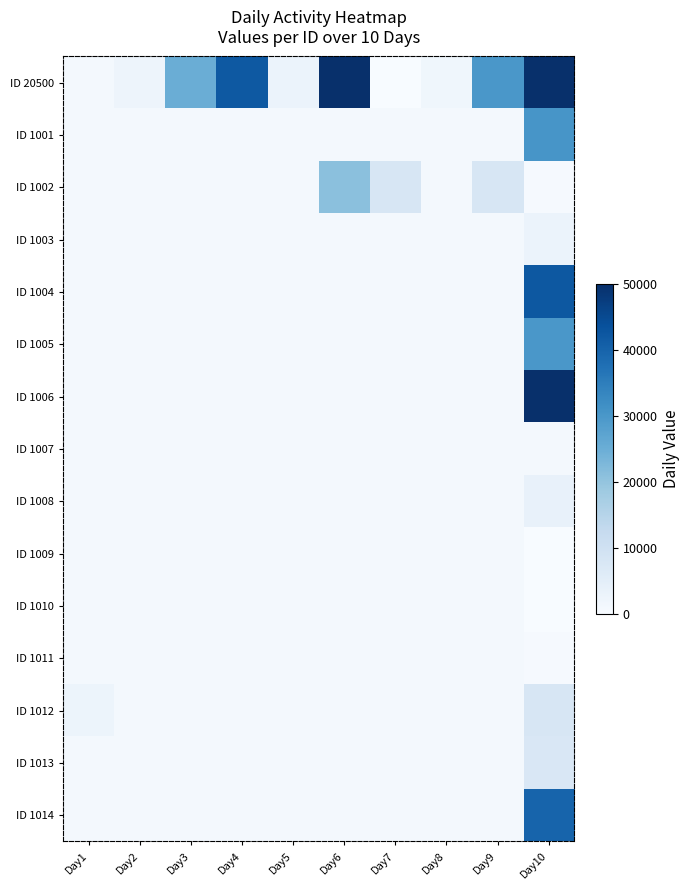

What is the total value across all series at Day7?

21174